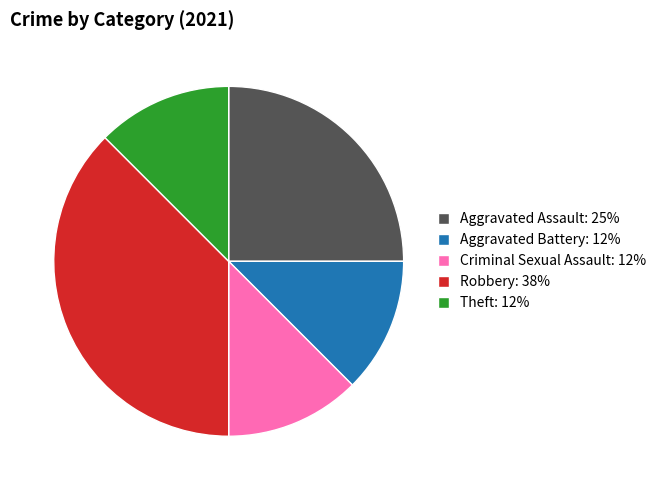

Which has a higher value, Robbery: 38% or Aggravated Assault: 25%?

Robbery: 38%